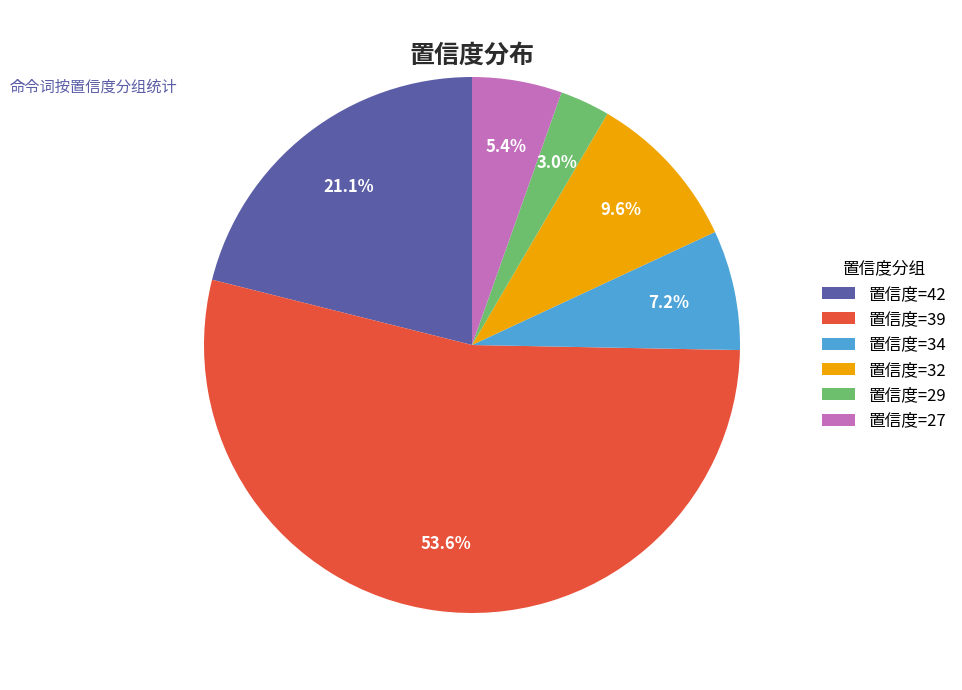

How many segments does this pie chart have?

6